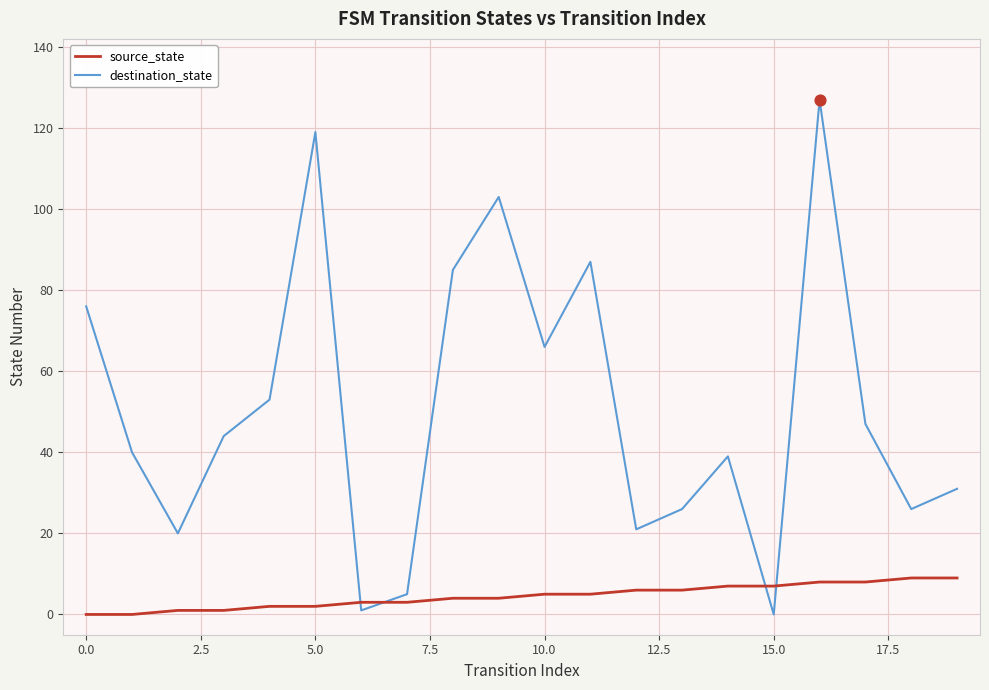

At how many categories does at least one series exceed 108?

2